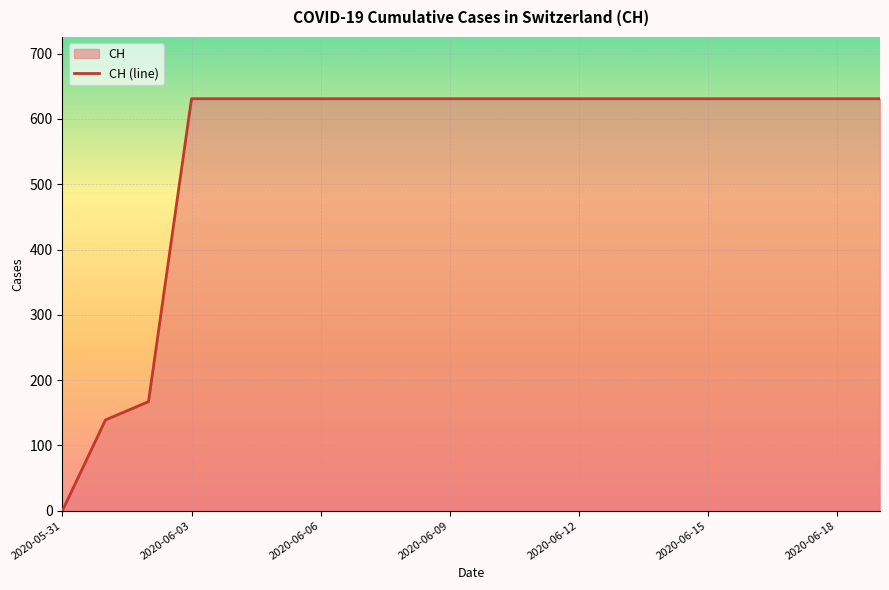

Which category has the lowest value across all series?

2020-05-31